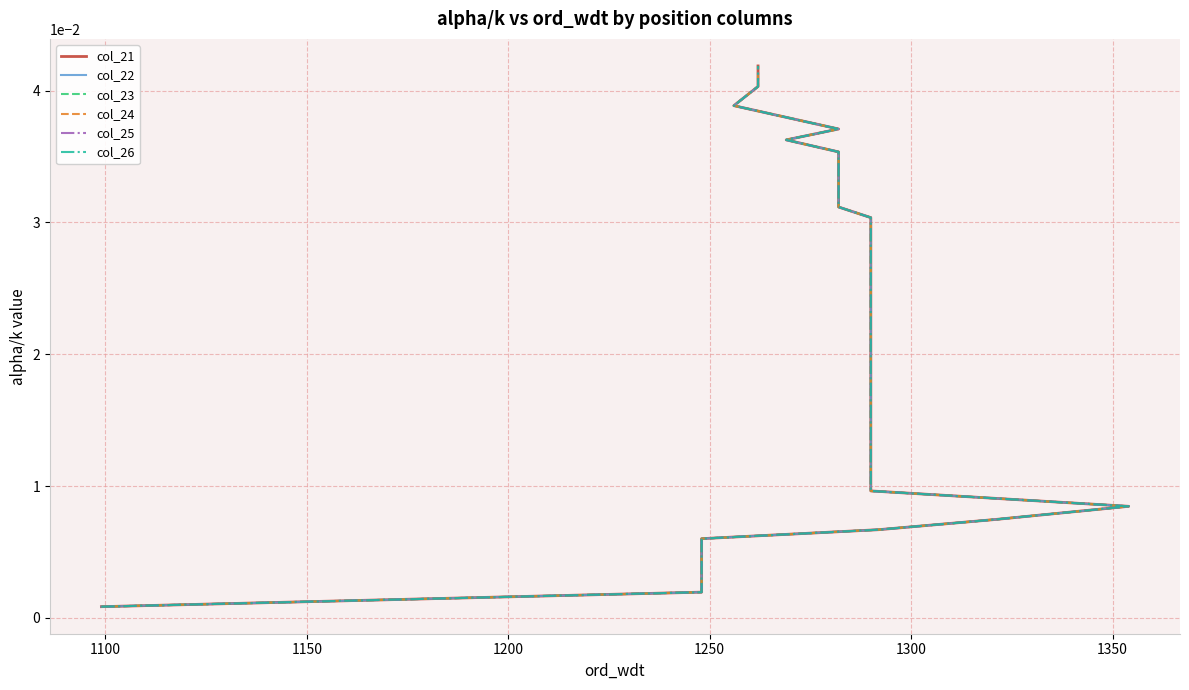

Which series has the largest range (max minus min)?

col_21